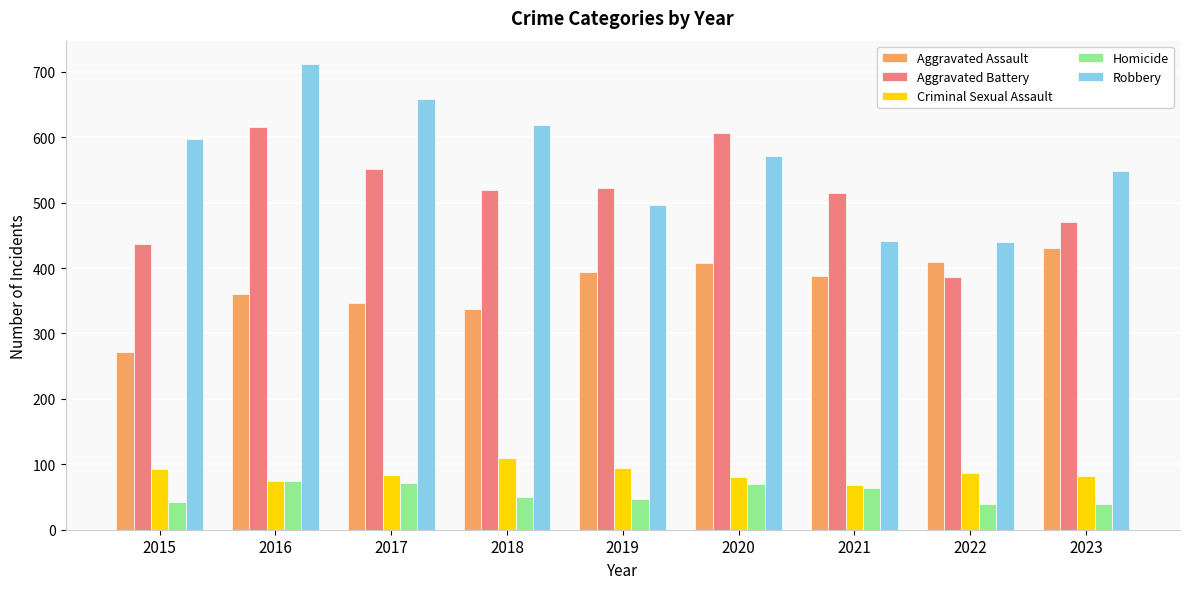

The Criminal Sexual Assault series shows 83 at 2017. True or false?

True